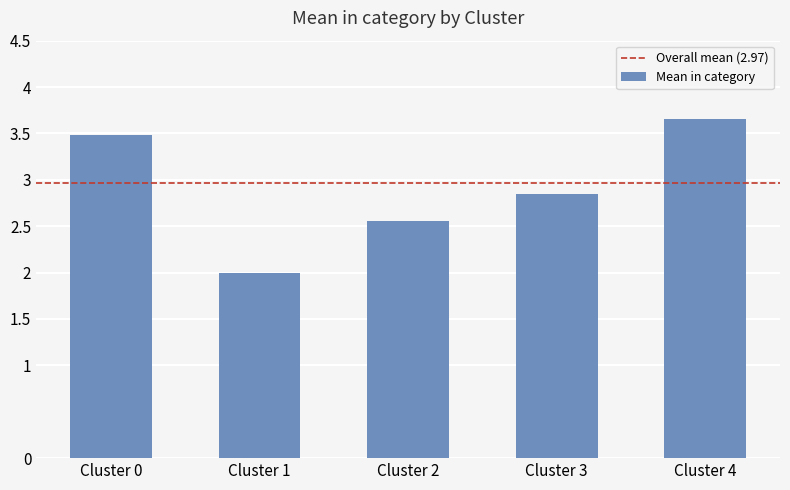

At which category does the chart reach its peak across all series?

Cluster 4